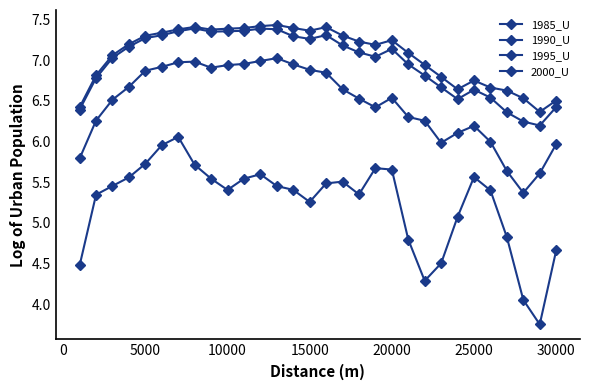

True or false: 2000_U has more than 0 interior local peaks.

True